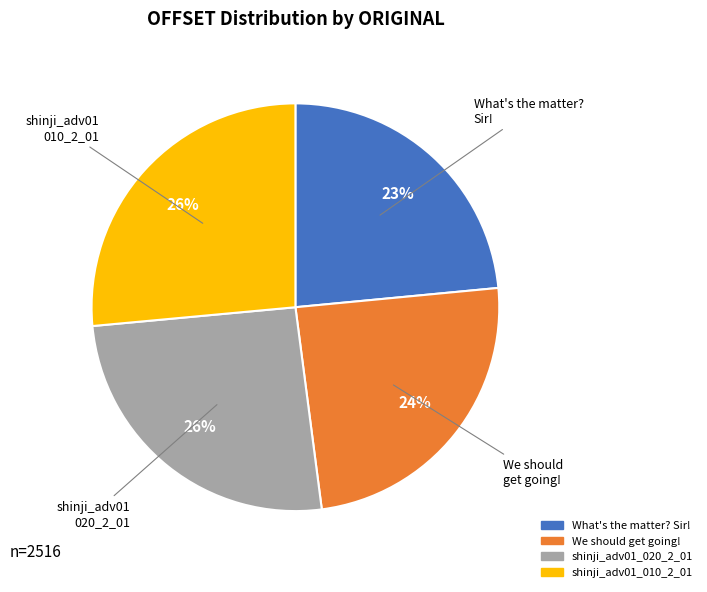

Is there any slice that represents more than half of the pie?

No